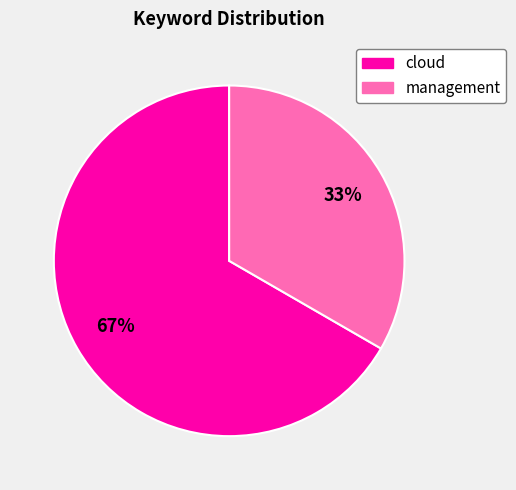

Is there a majority slice in this chart?

Yes